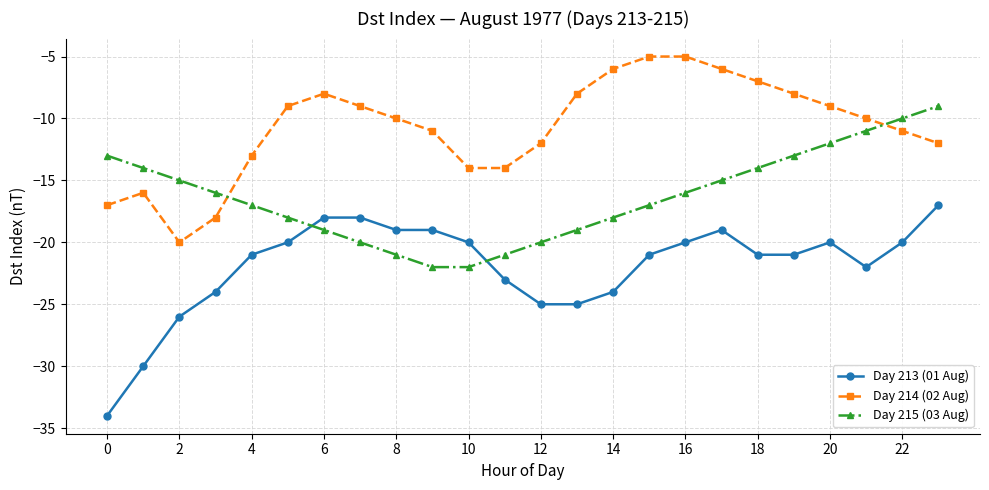

True or false: Day 215 (03 Aug) has more than 0 points higher than both neighbors.

False